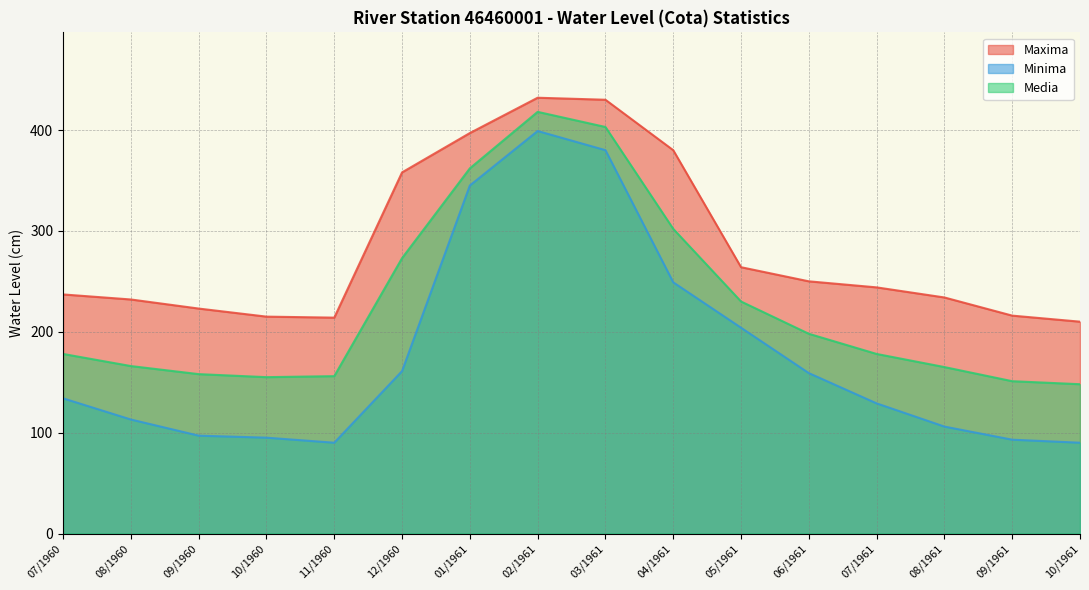

How many data points in Maxima are above 244?

7